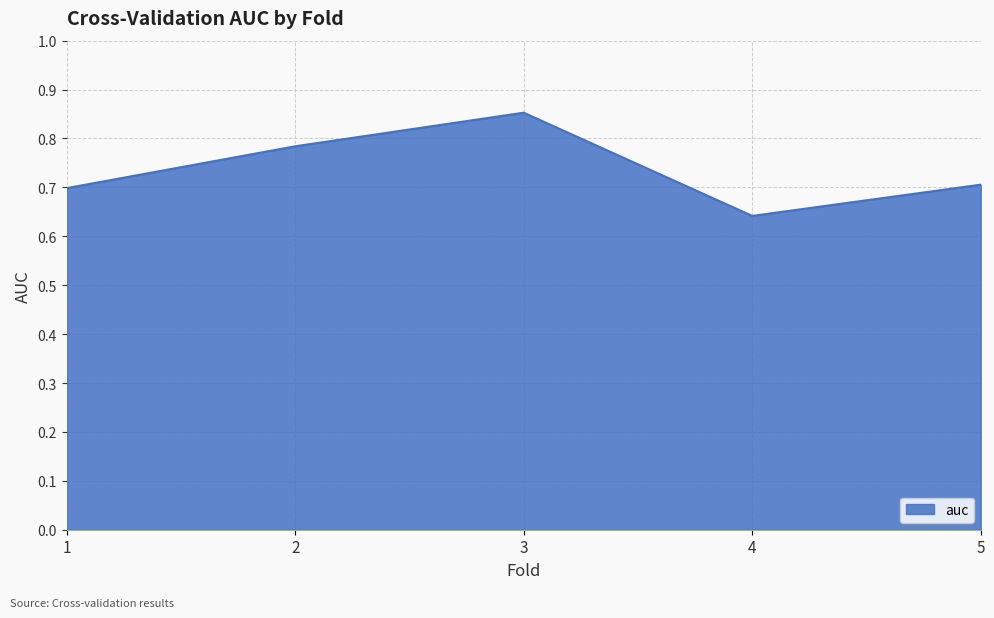

How many lines are shown in the chart?

1